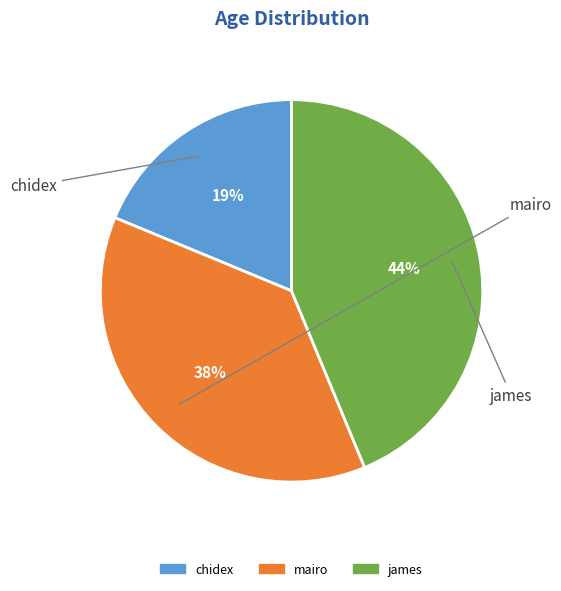

Rank the categories by value from highest to lowest.

james, mairo, chidex